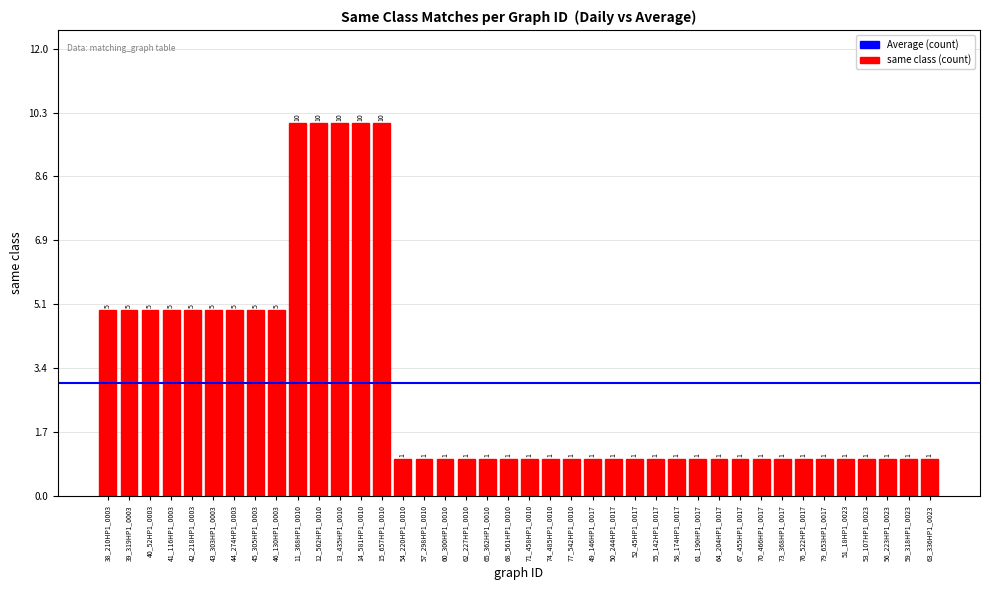

What is the average value?

3